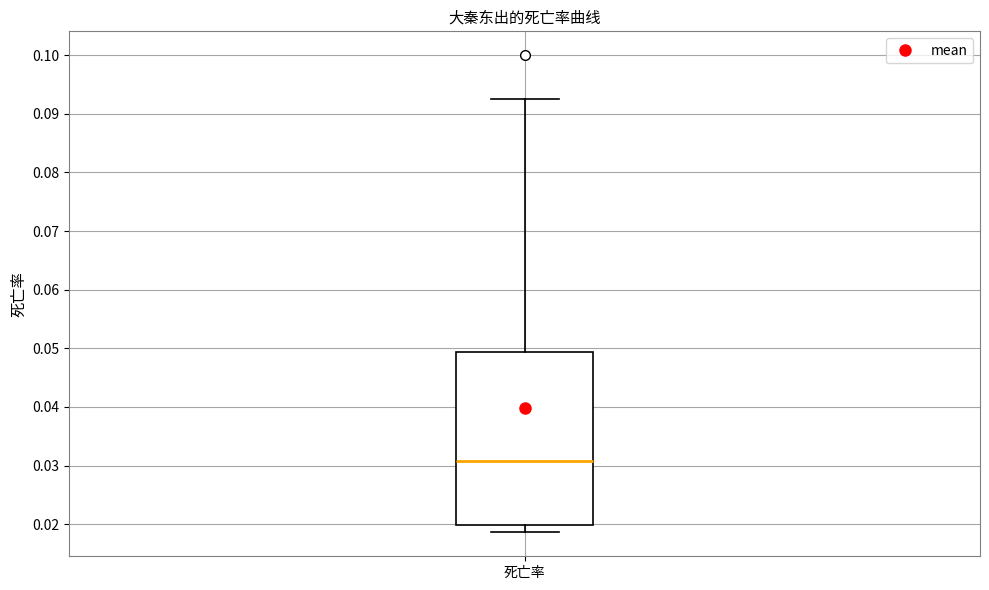

Read this box plot against the y-axis: the position of the median line, the range covered by the box, and the ends of both whiskers. The values are not printed on the chart, so give them approximately, as read against the axis.

median 0.031, box 0.020 to 0.049, whiskers 0.019 to 0.093